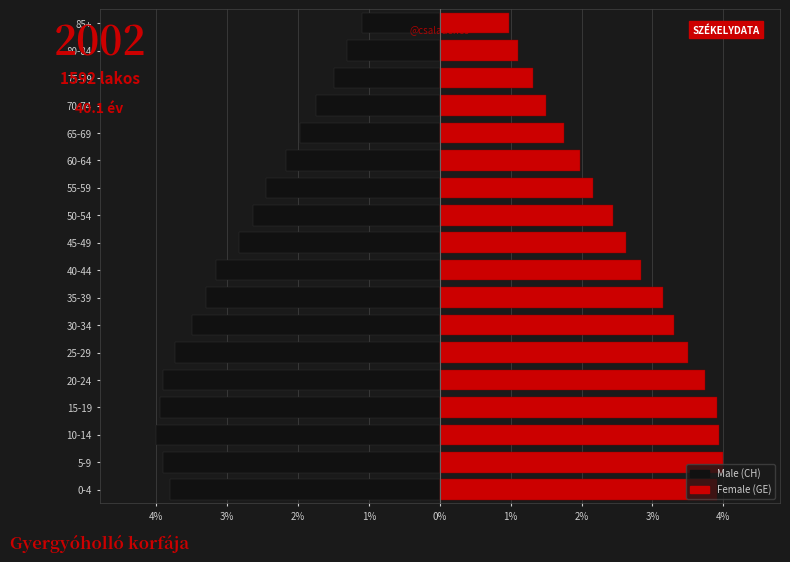

What is the minimum value shown in the chart?

-4.0